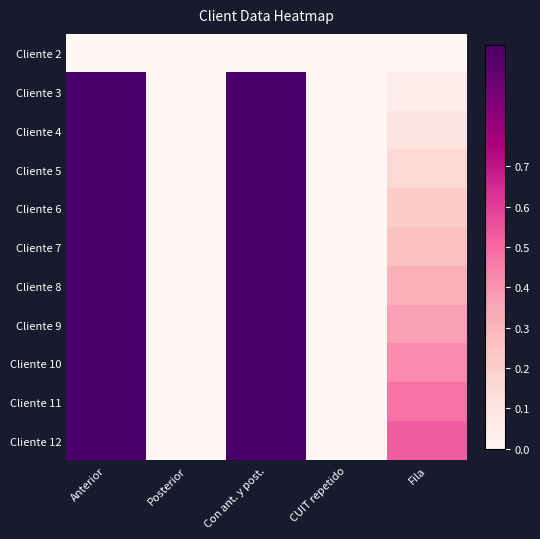

Which category has the lowest value across all series?

Anterior